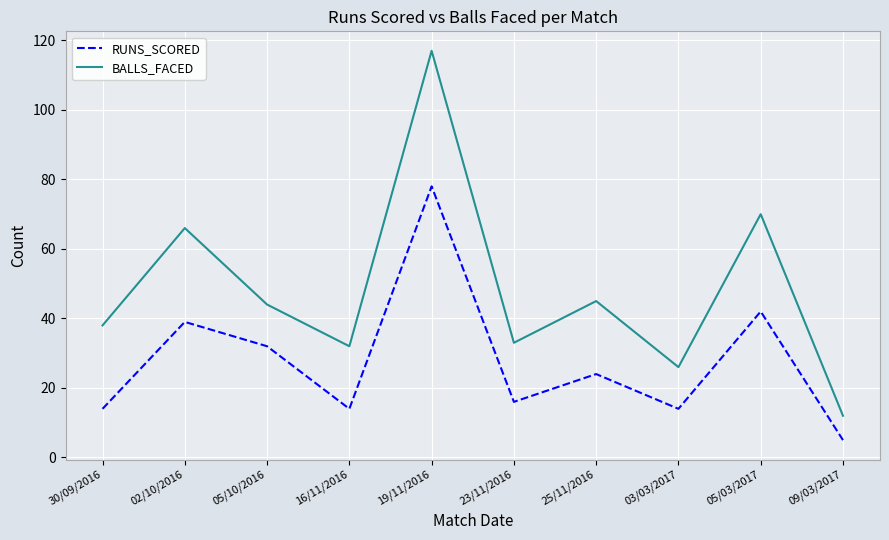

At how many categories does at least one series exceed 20?

9